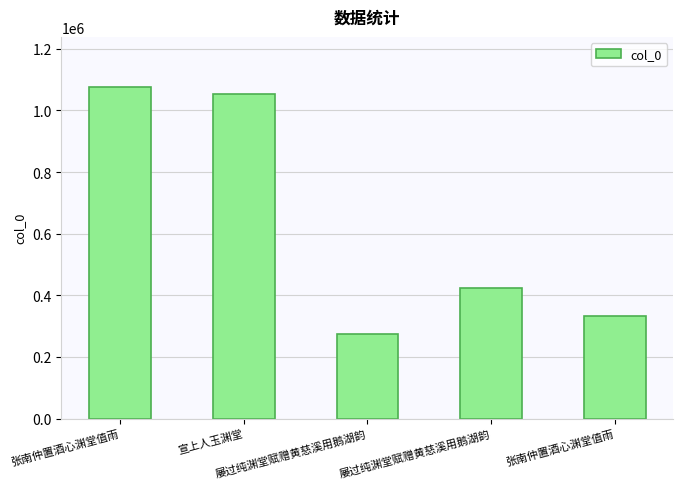

Where is the data nearest to the value 674956?

屡过纯渊堂赋赠黄慈溪用鹅湖韵